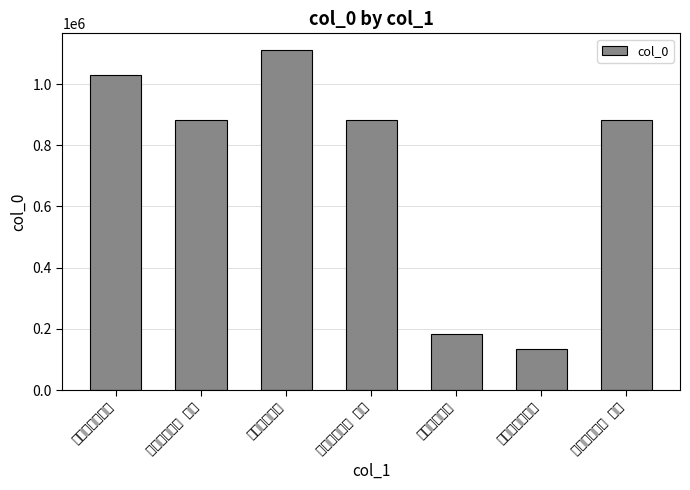

What is the value of the 7th bar from the left?

882855